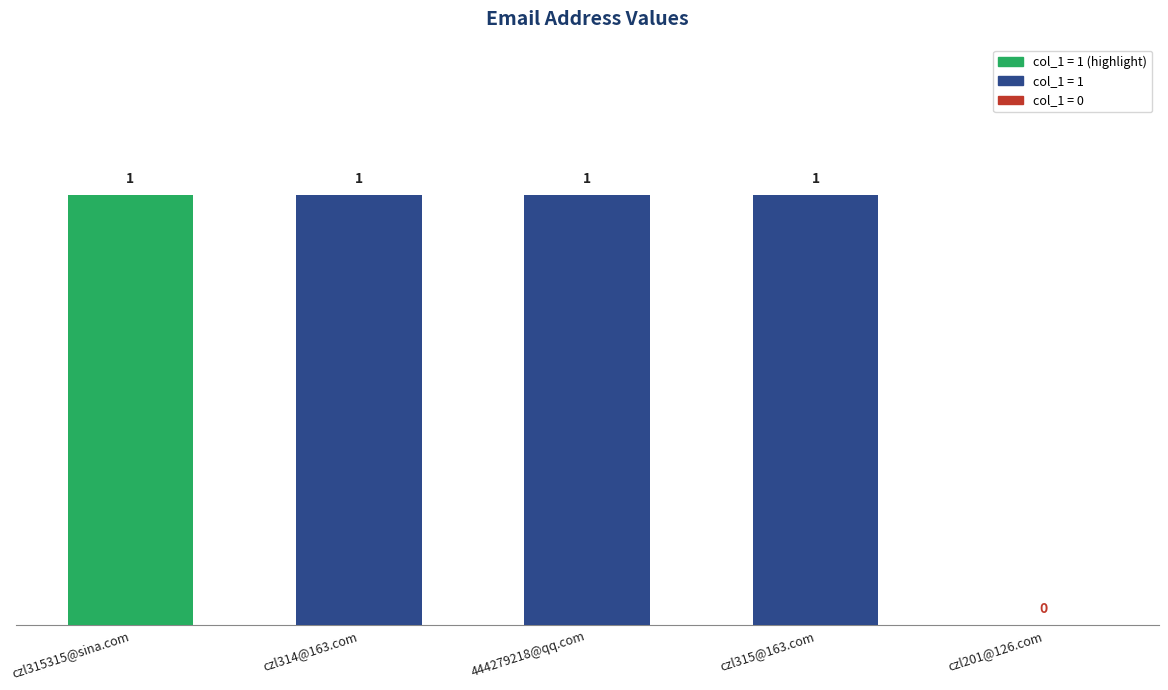

Are the bars horizontal?

No